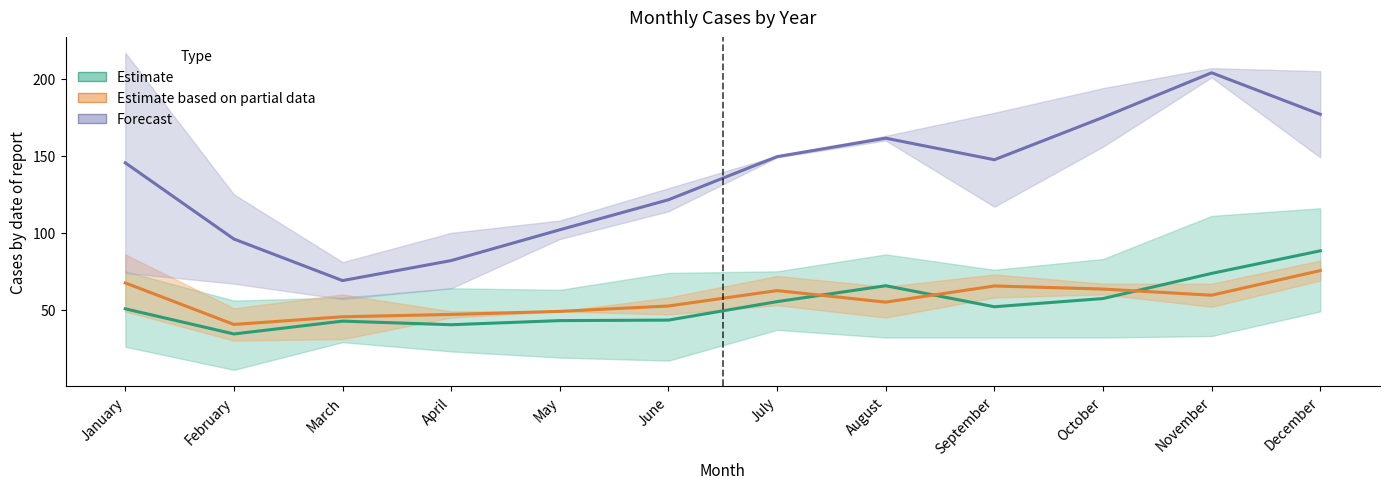

Which series ends up on top after the final intersection of Estimate based on partial data and Estimate?

Estimate